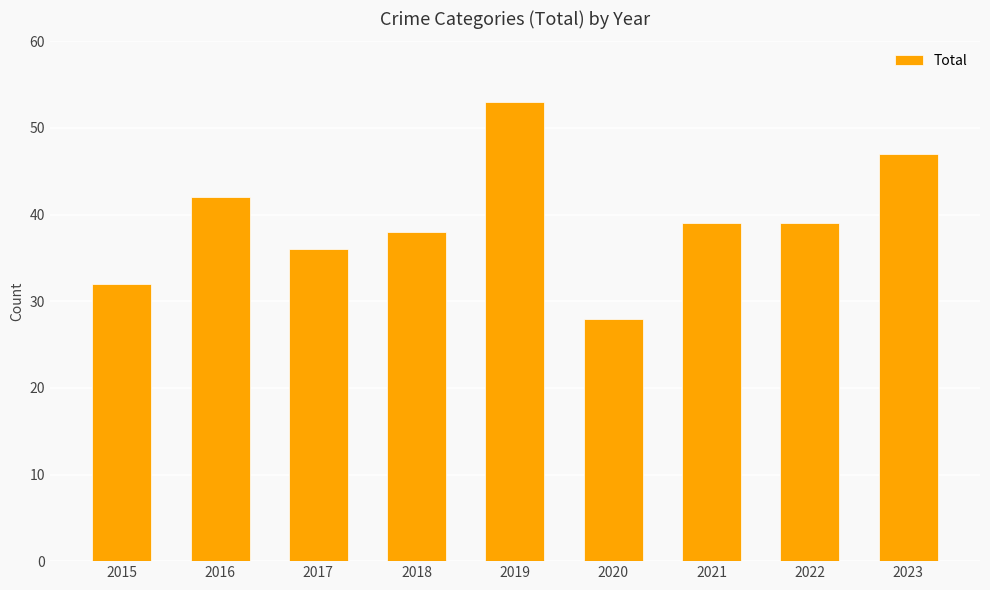

The chart shows a value of 27 at 2023. True or false?

False